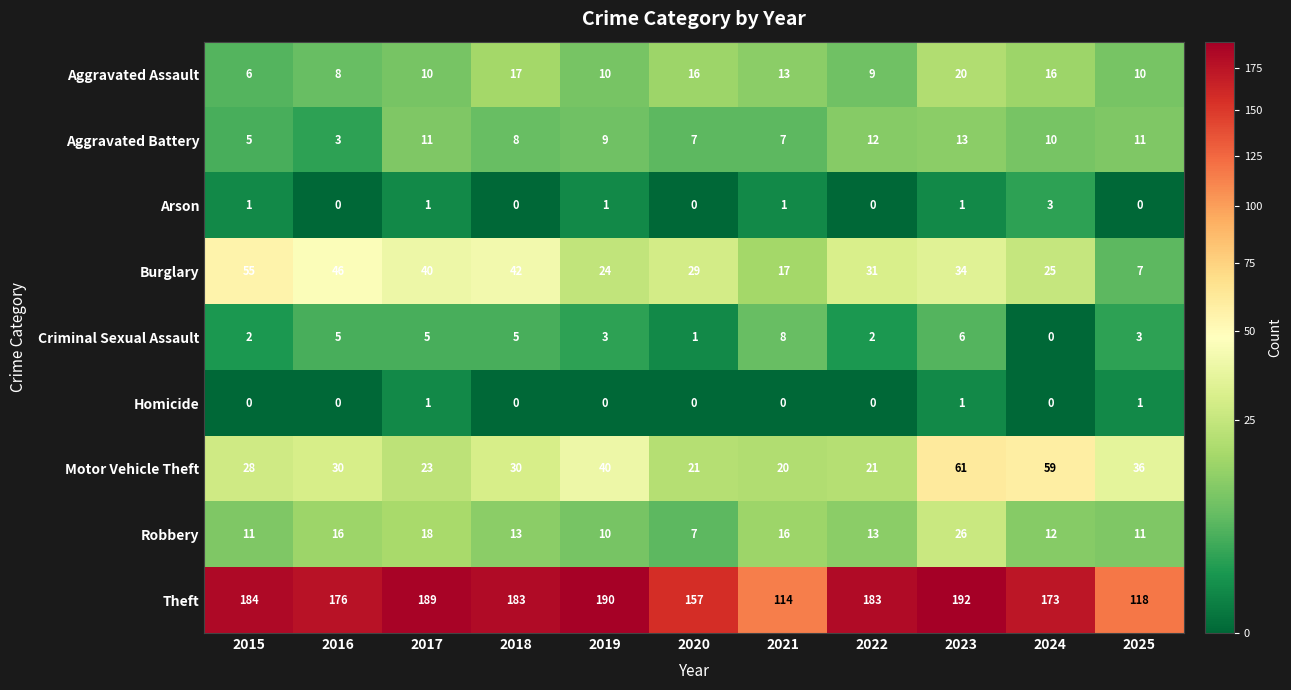

Which series has the widest spread of values?

Theft